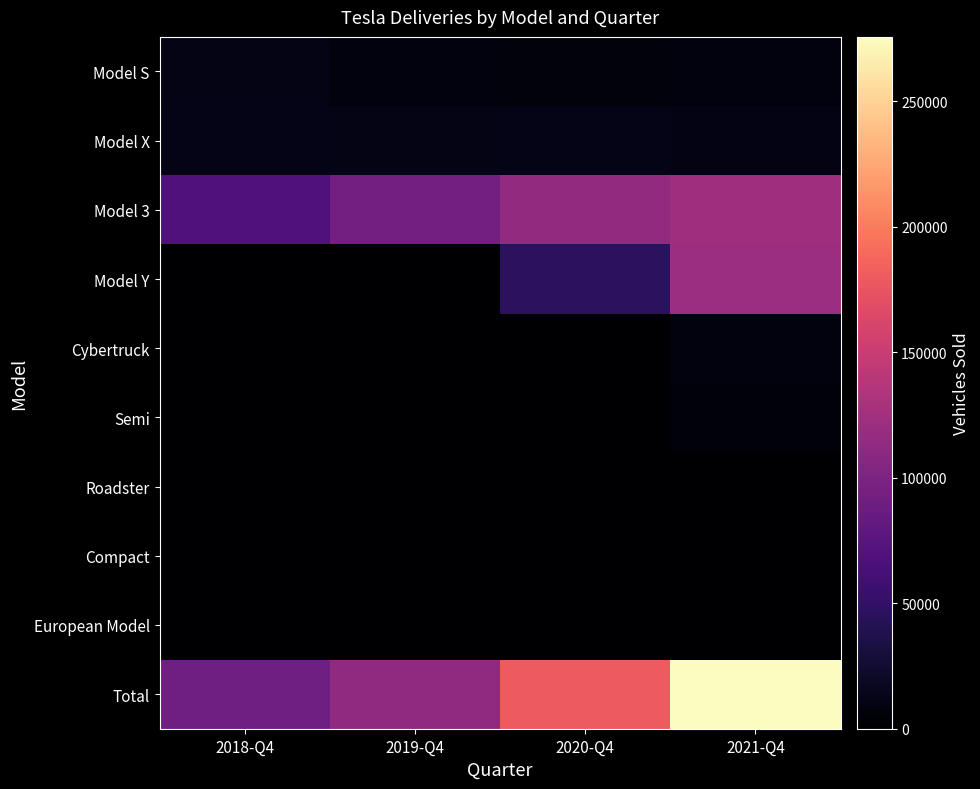

At which category is the sum across all series the highest?

2021-Q4